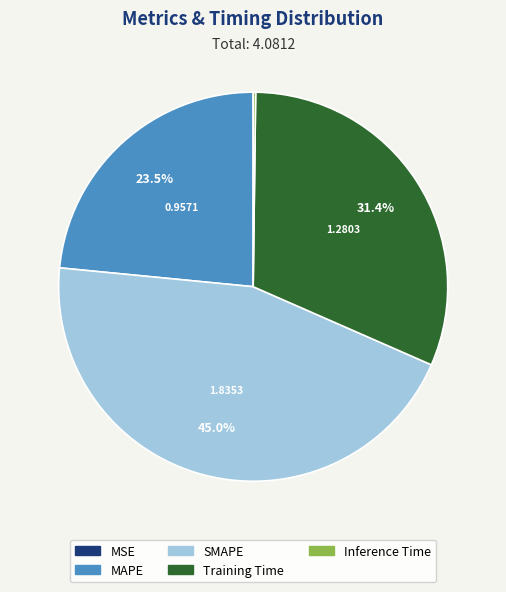

The SMAPE slice represents 45% of the pie. True or false?

True